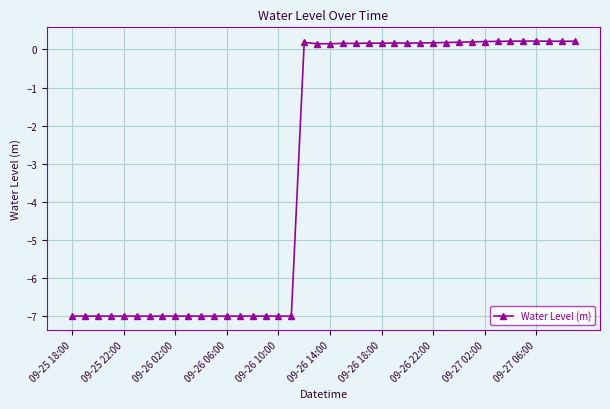

What is the smallest value displayed?

-7.0